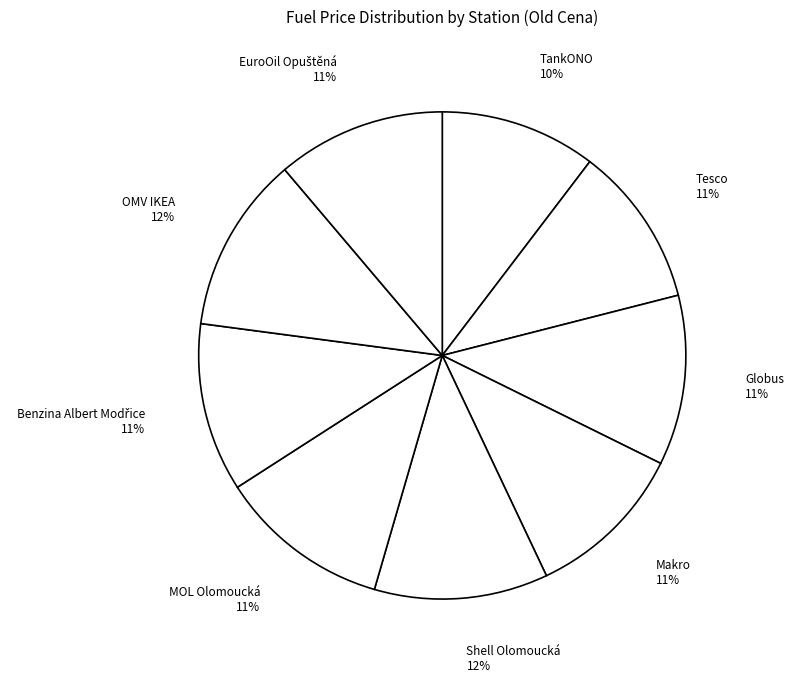

What percentage is the Tesco slice, to the nearest percent?

11%